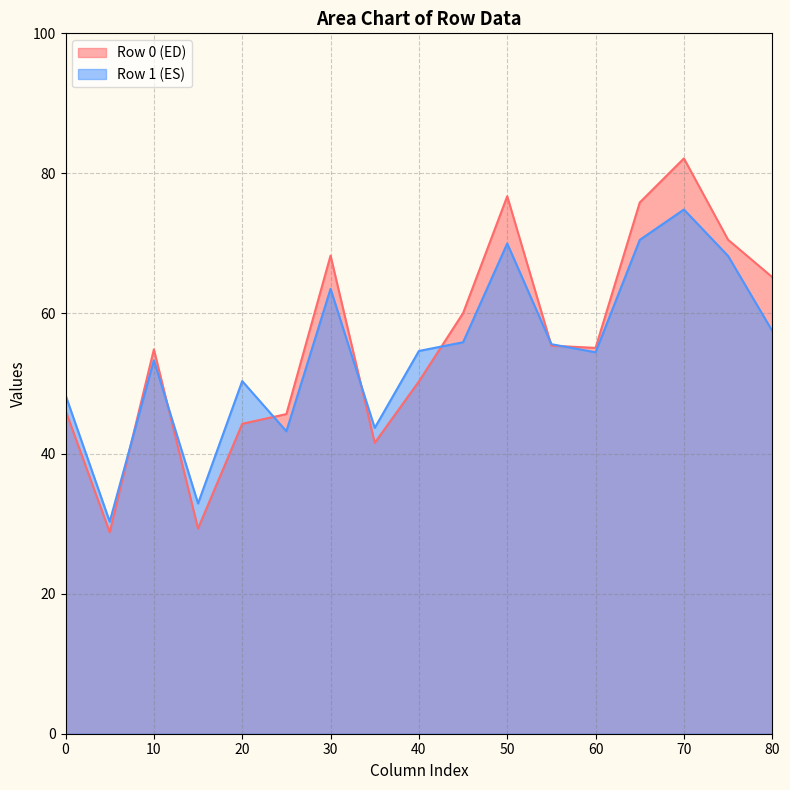

List the series in order of their peak value, lowest first.

Row 1 (ES), Row 0 (ED)